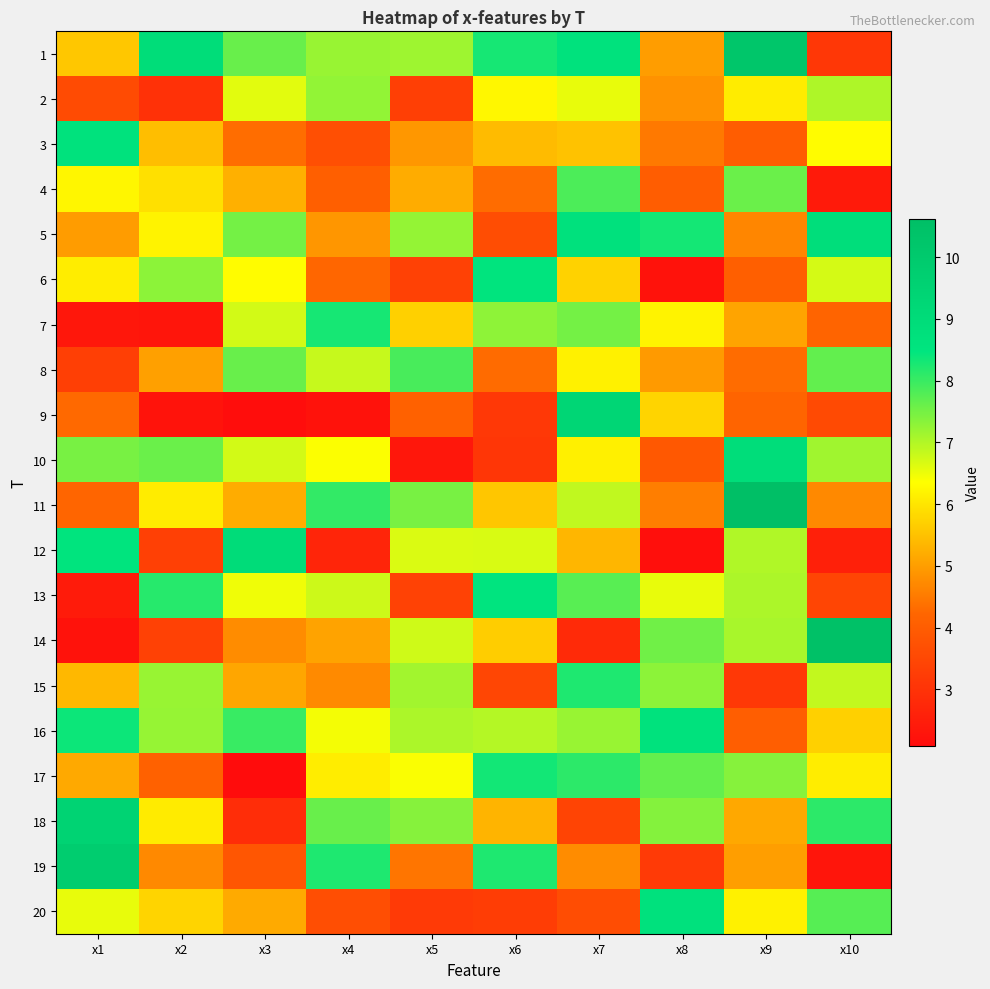

At how many categories does at least one series exceed 5?

10